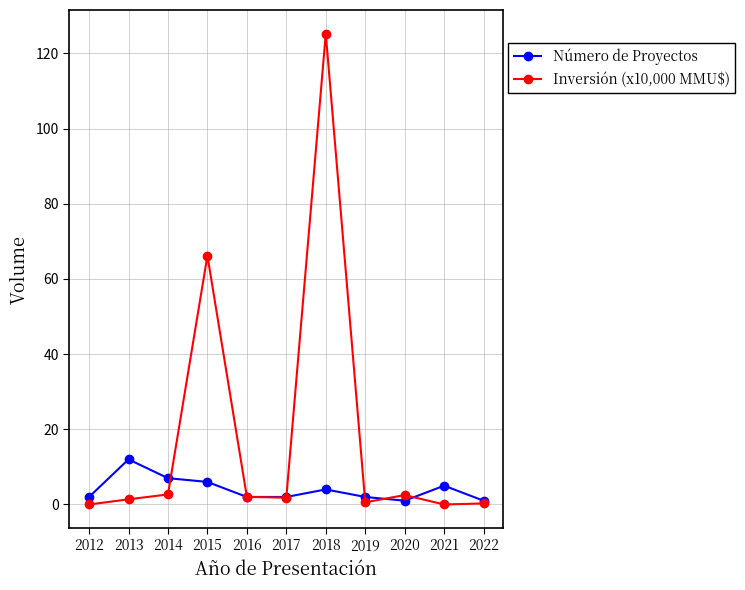

What is the value of the Número de Proyectos point at the 8th from the left?

2.0